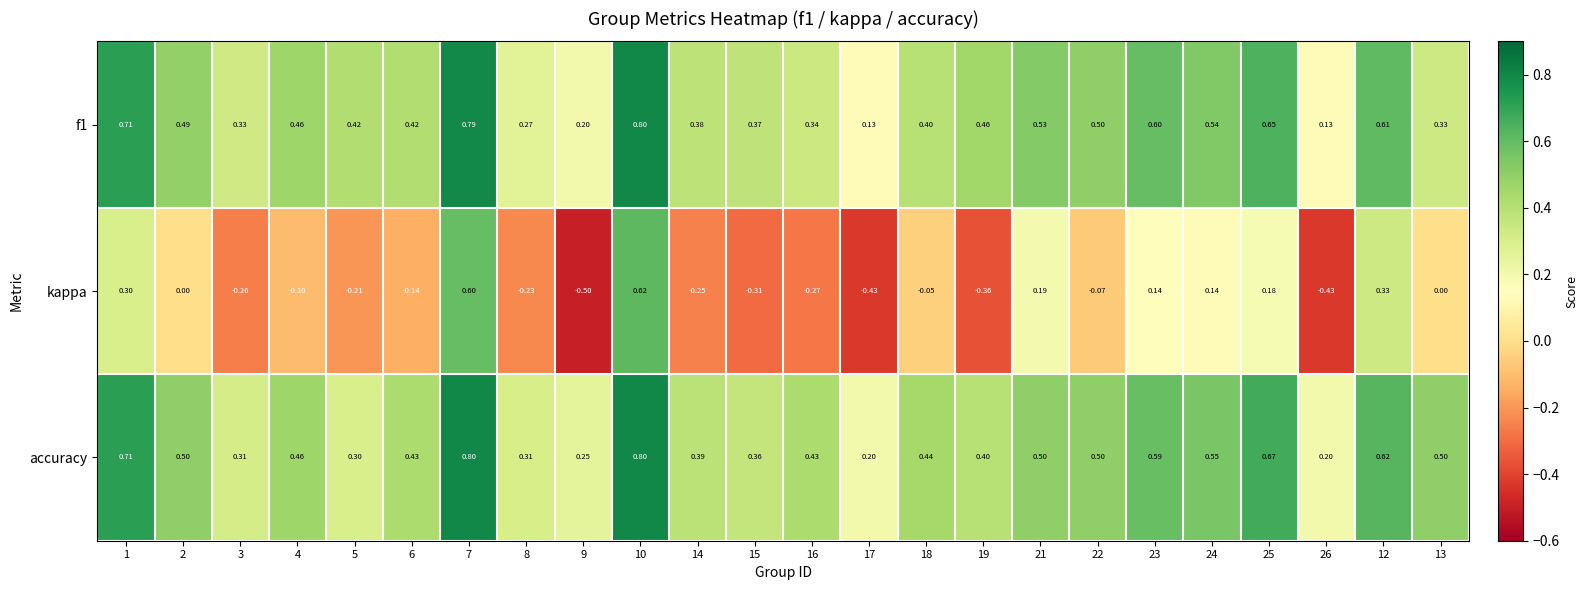

Between 14 and 19, which series saw the biggest shift?

kappa